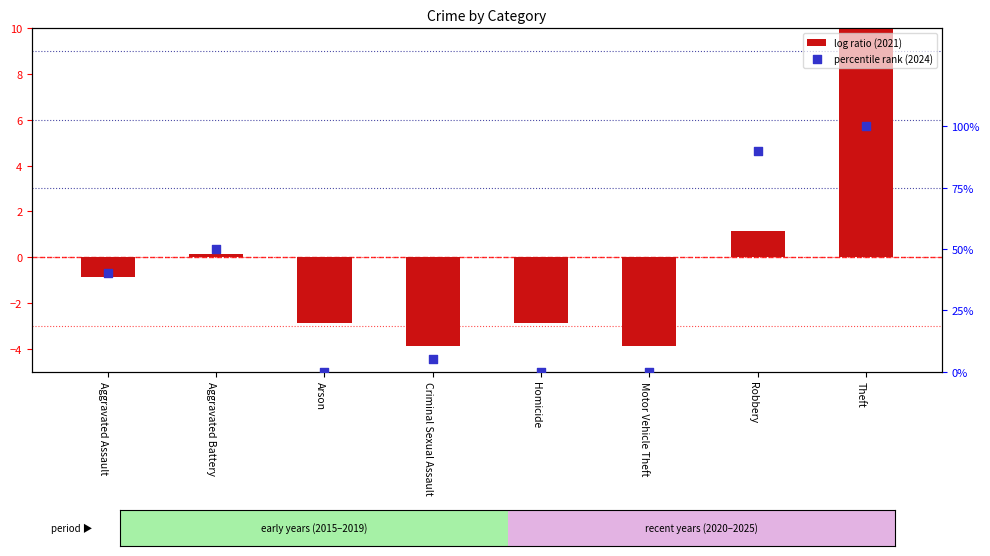

Which series contains the lowest Y value?

log ratio (2021)